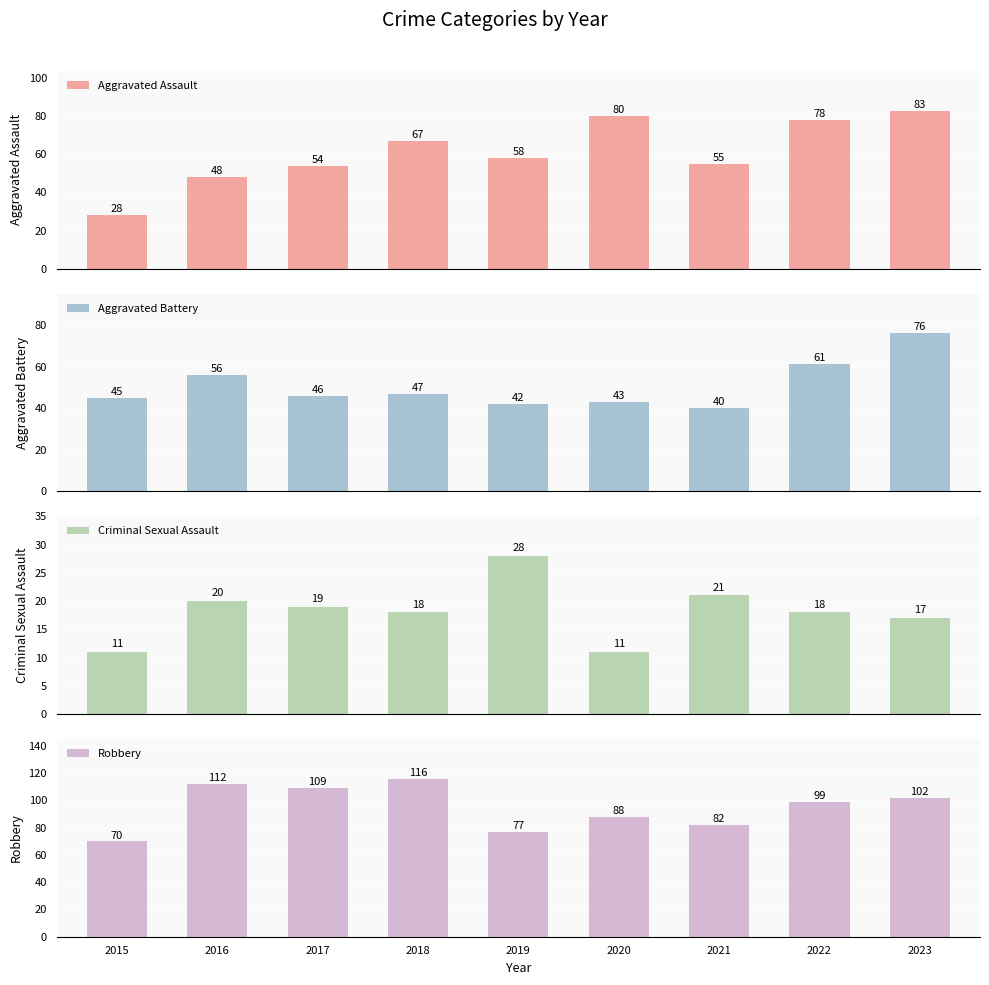

What is the sum of the Robbery values at 2015 and 2021?

152